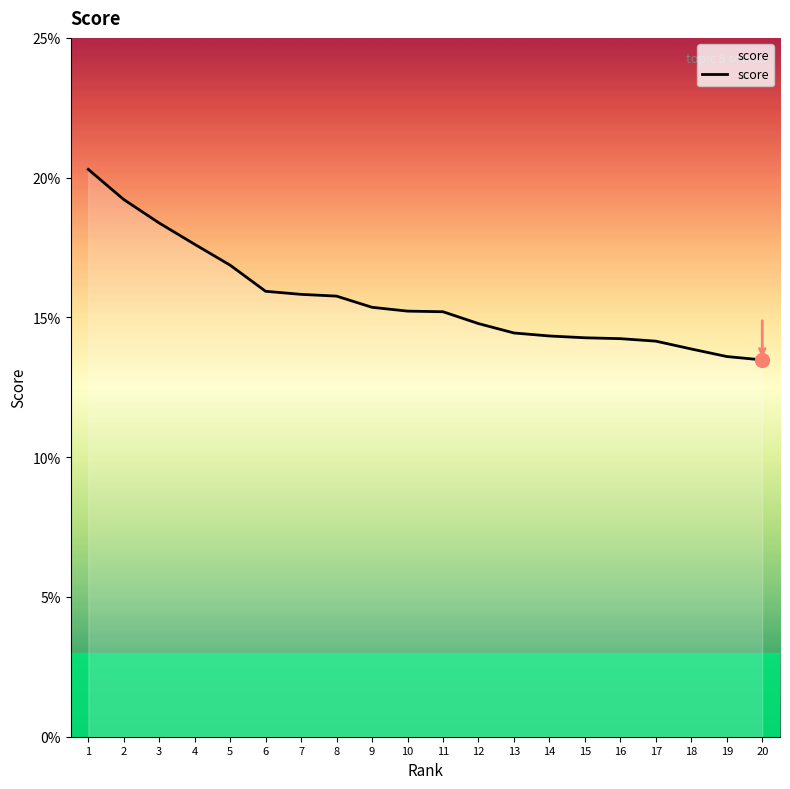

Does the chart have visible grid lines?

No